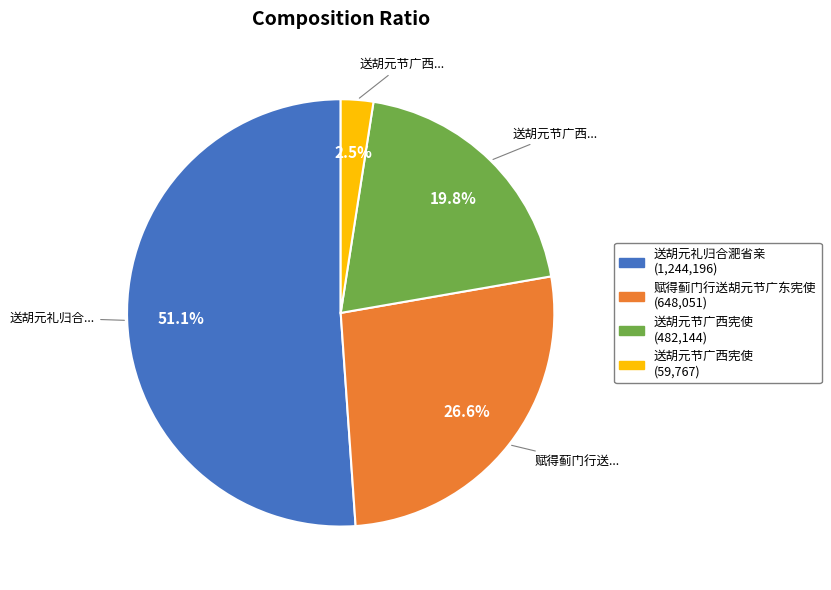

Is there a majority slice in this chart?

Yes